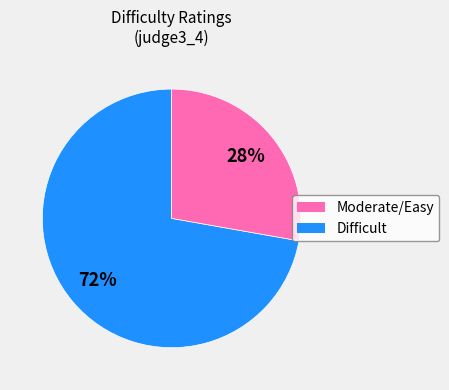

Is there any slice that represents more than half of the pie?

Yes